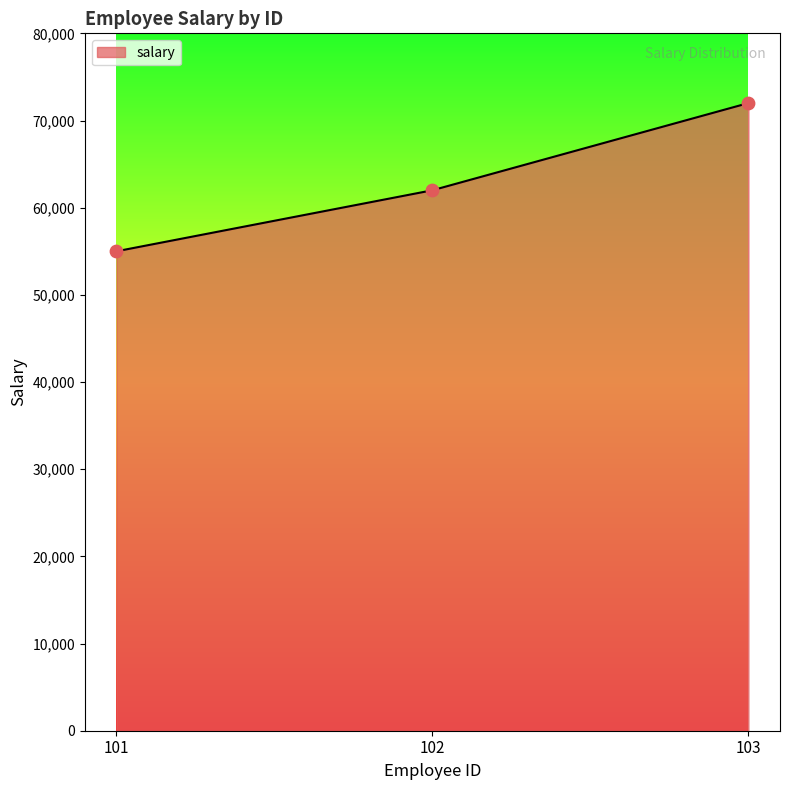

What is the ratio of the value at 101 to the value at 103?

0.8